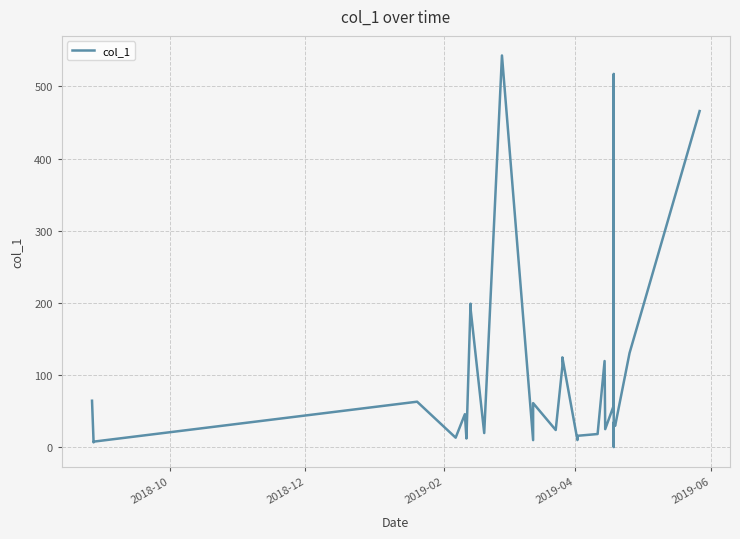

What is the maximum value shown in the chart?

542.8